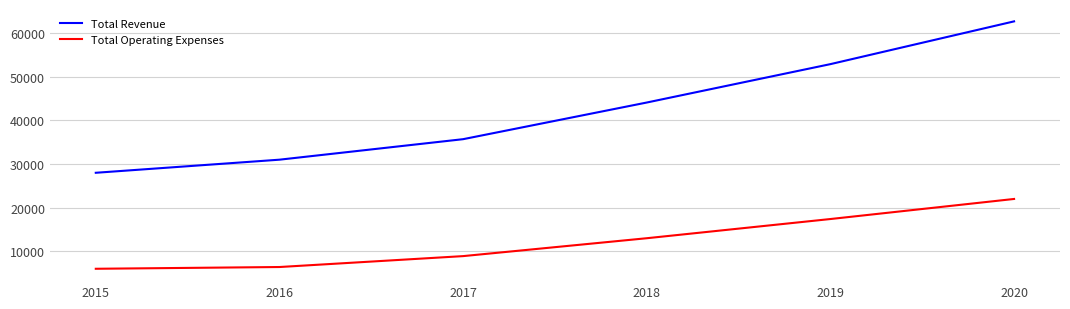

True or false: Total Revenue and Total Operating Expenses cross at least once.

False